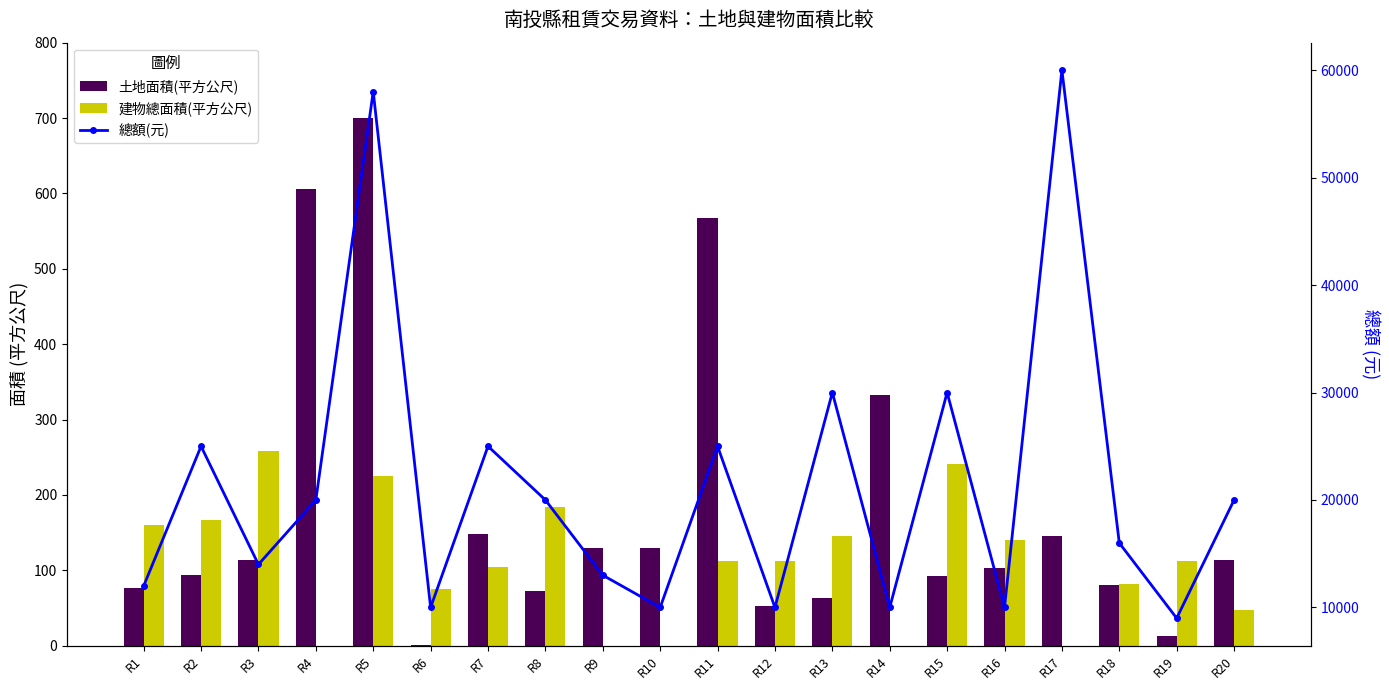

Which label corresponds to the largest value in the chart?

R17